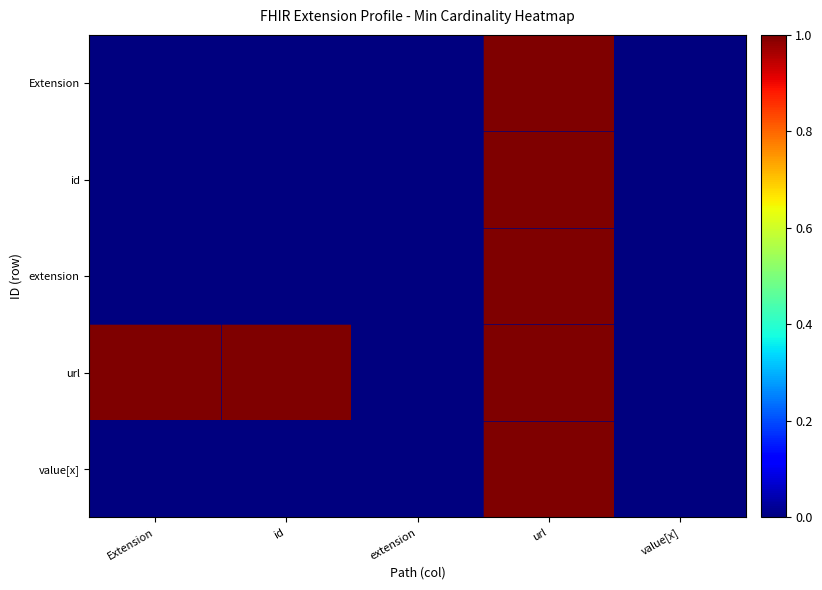

At how many categories does at least one series exceed 0?

3